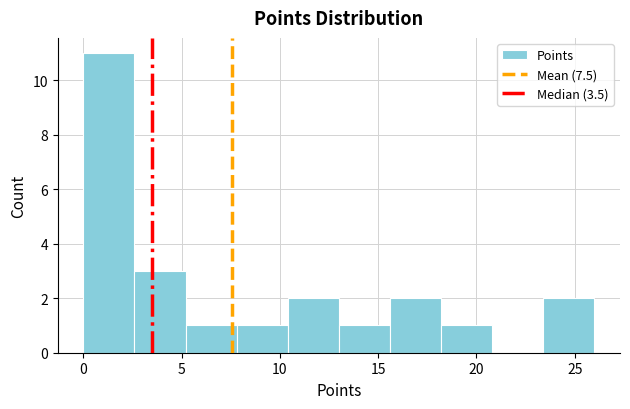

How tall is the bar that spans 0.0 to 2.6 on the x-axis? Neither the bar edges nor the heights are printed on the chart, so give them approximately, as read against the axes.

11